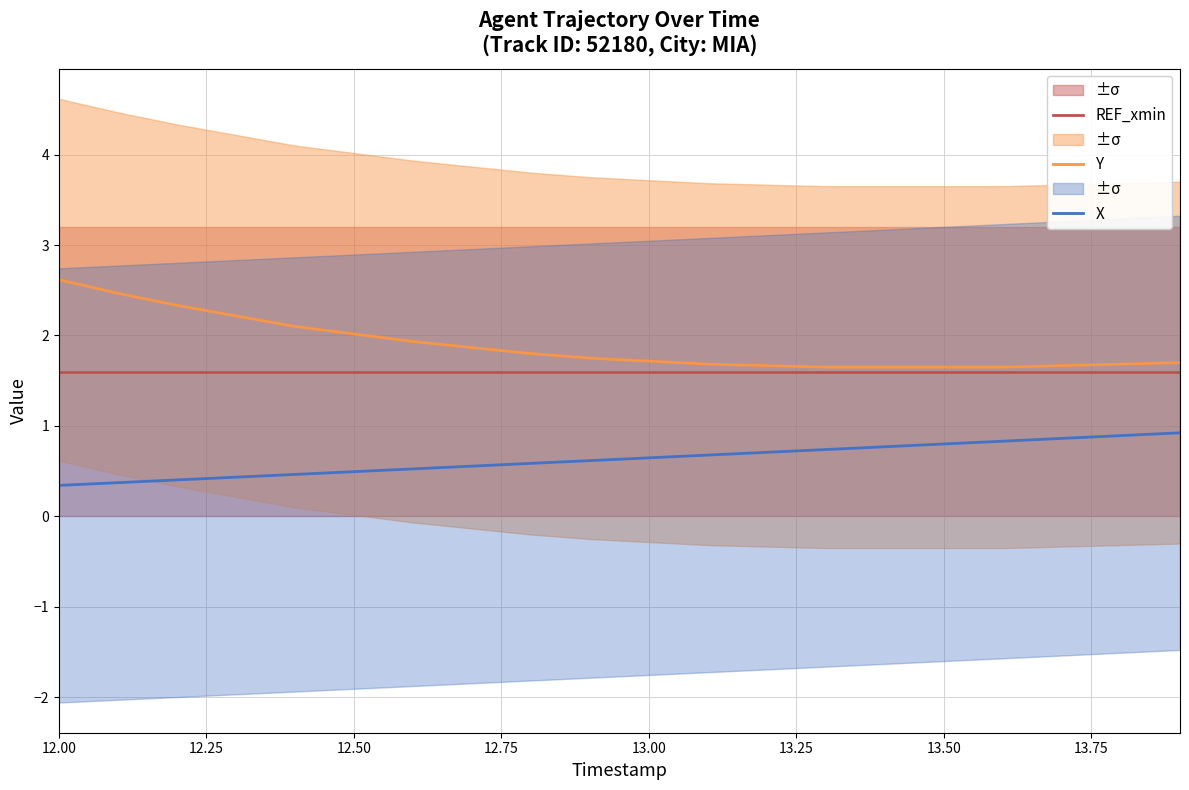

True or false: Y has a value of 0.5 at 12.50.

False